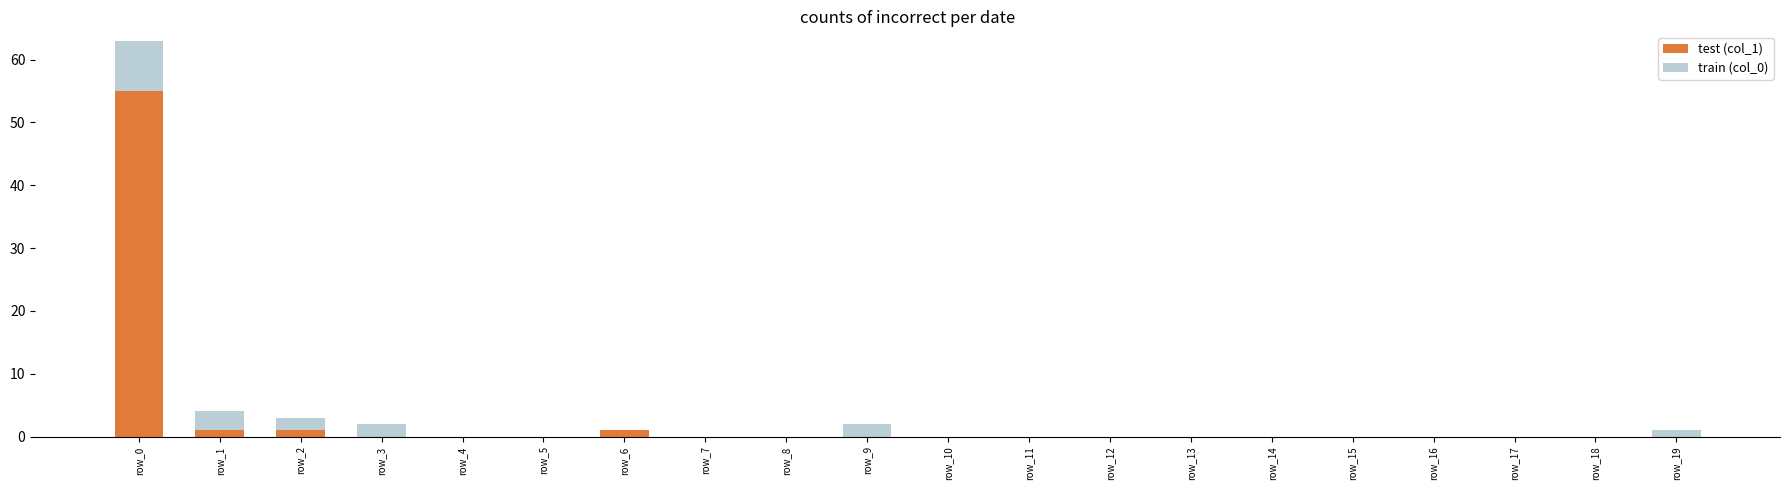

What are all the series names shown in the legend?

test (col_1), train (col_0)